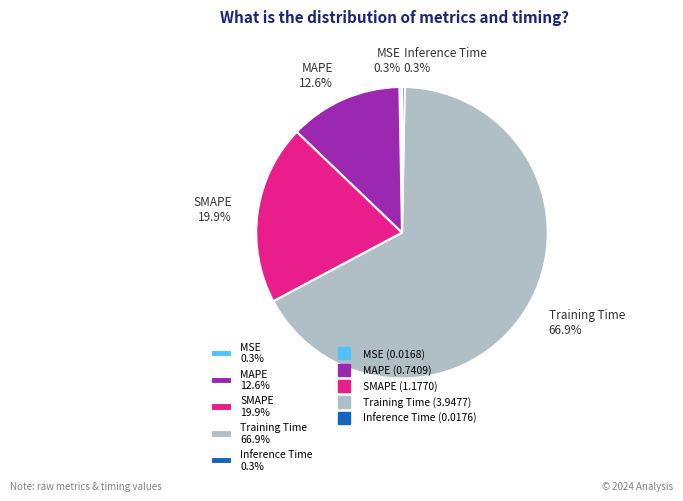

Count the number of slices in the pie.

5